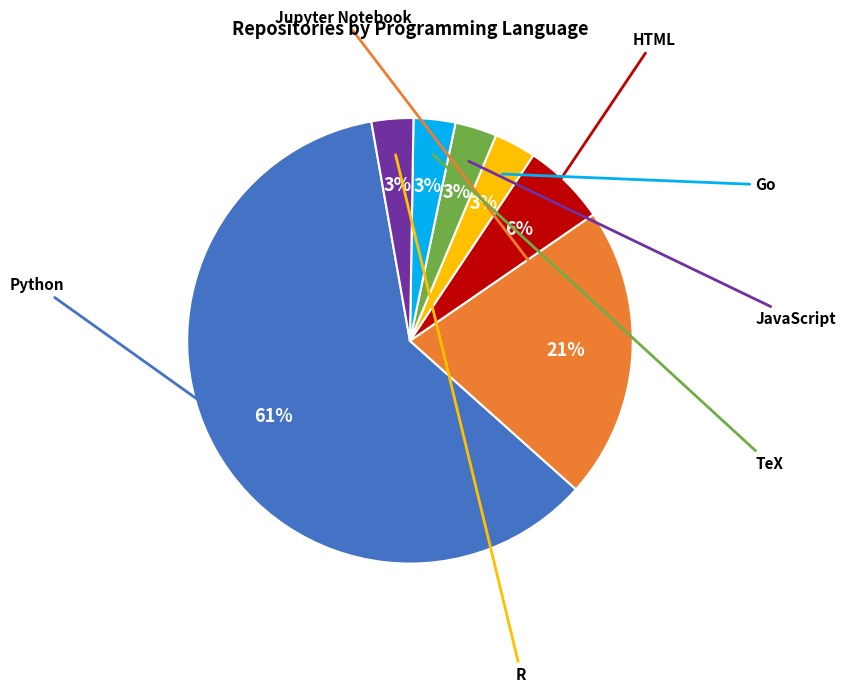

To the nearest percent, what is the difference between the largest and smallest slice percentages?

58%